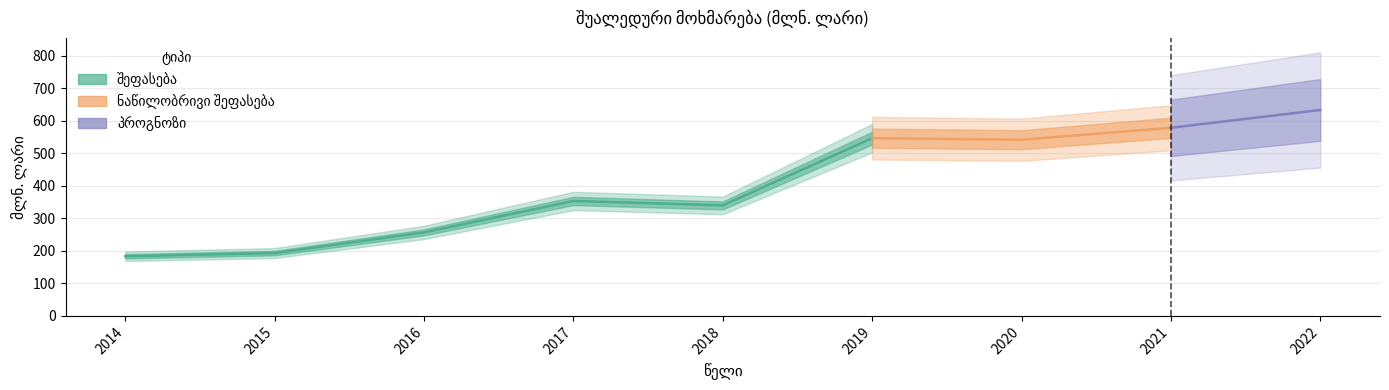

Is it true that the value at 2016 is 256.7?

True